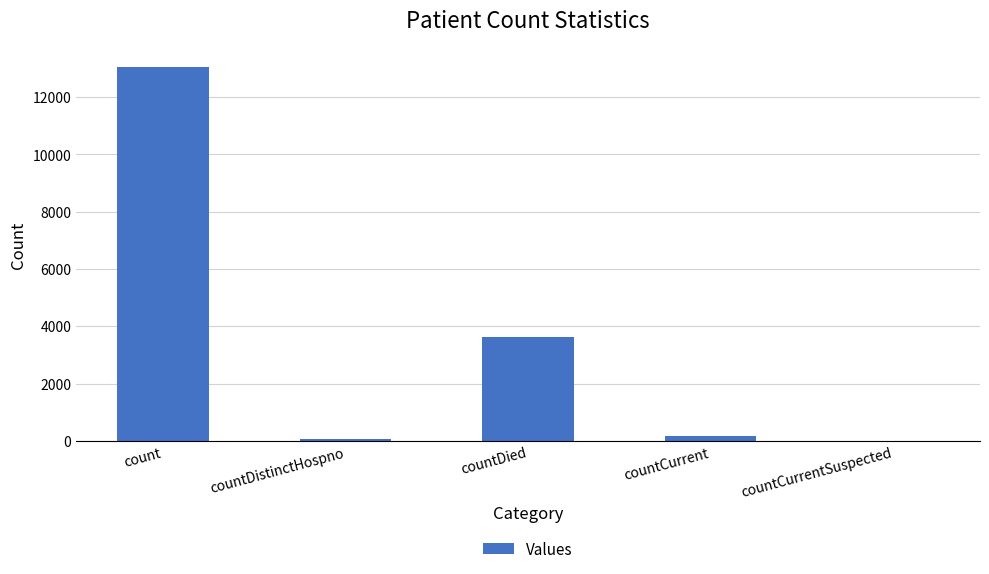

Reading left to right, list all the values displayed in this chart.

count=13064	countDistinctHospno=68	countDied=3638	countCurrent=176	countCurrentSuspected=0